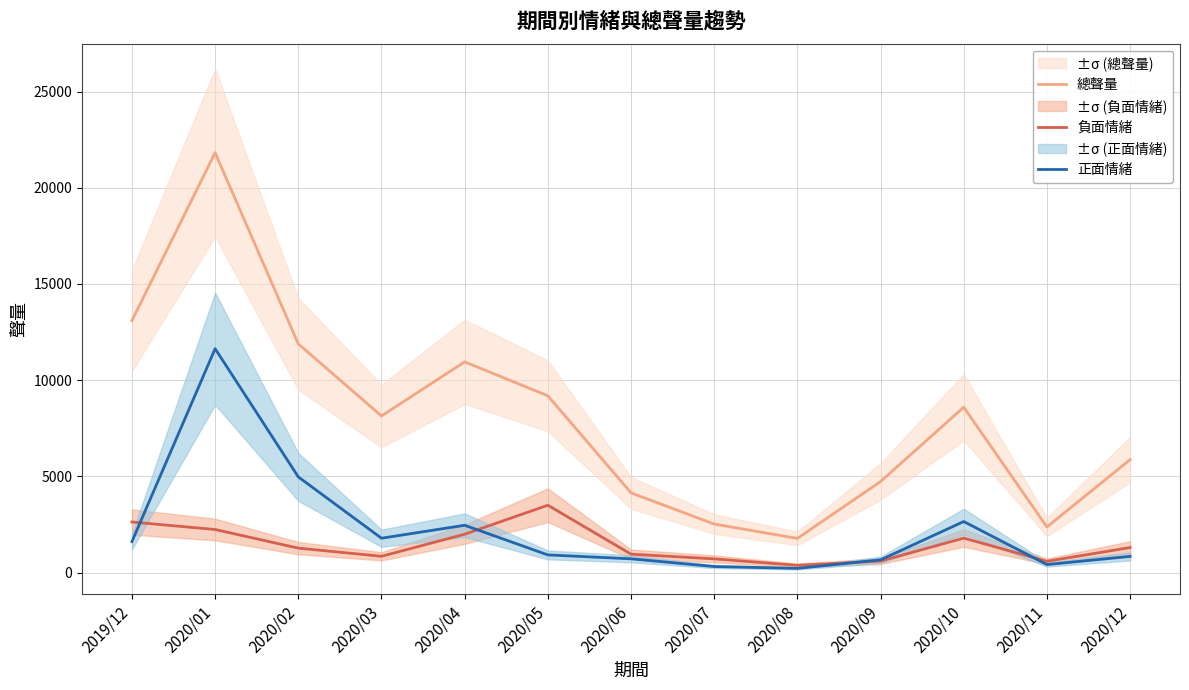

What is the sum of all 總聲量 values?

105126